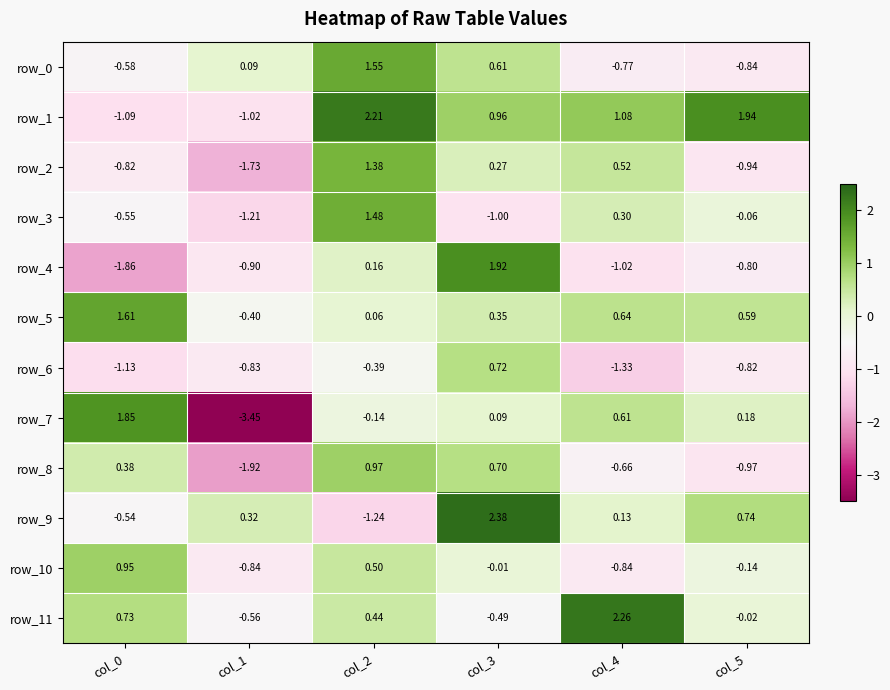

How many categories are shown in the chart?

6